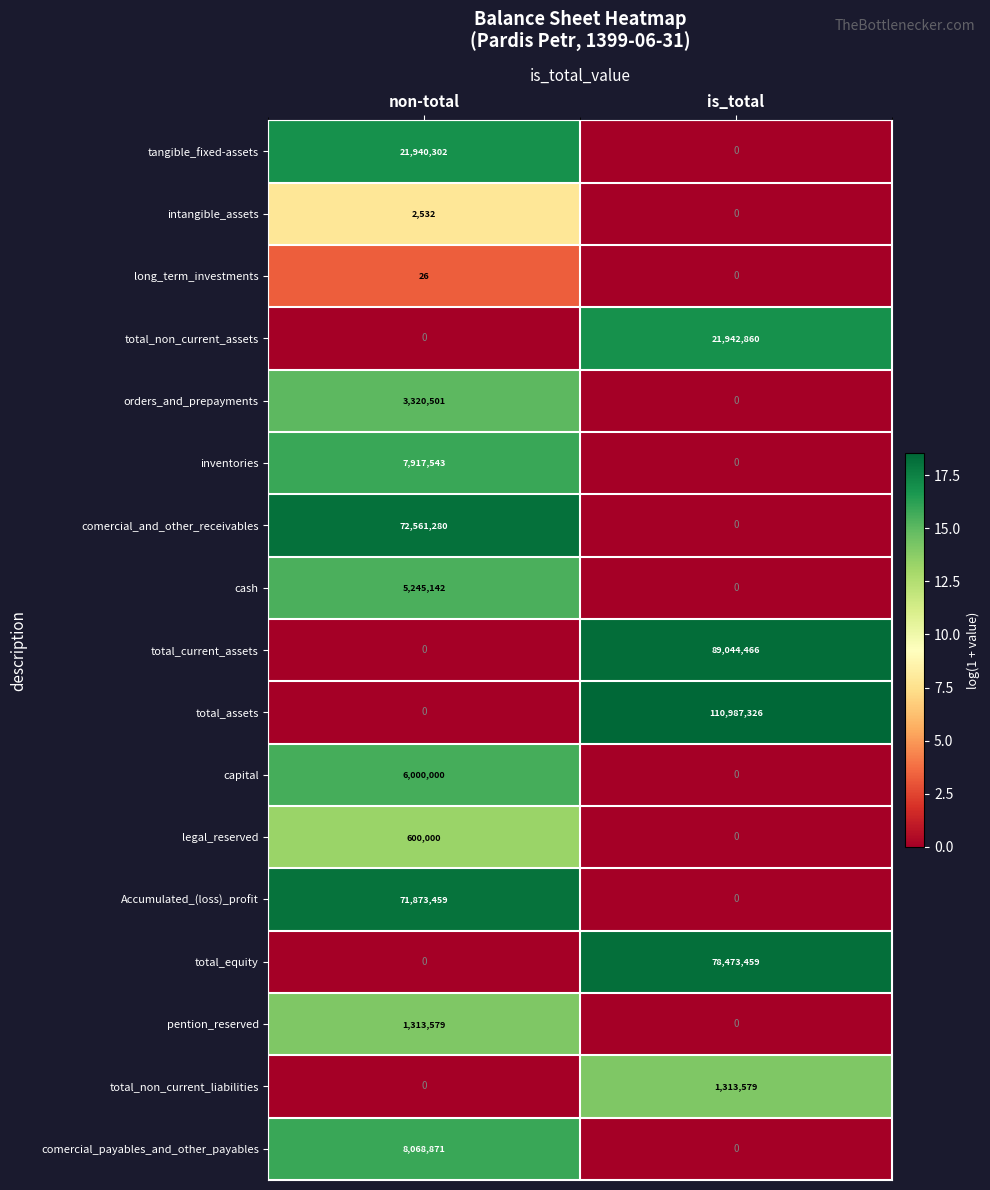

At which label does comercial_payables_and_other_payables reach its peak?

non-total